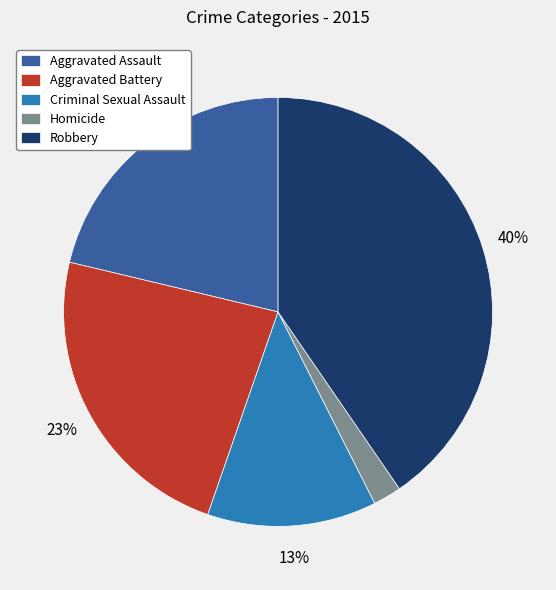

True or false: Homicide accounts for 2% of the total.

True